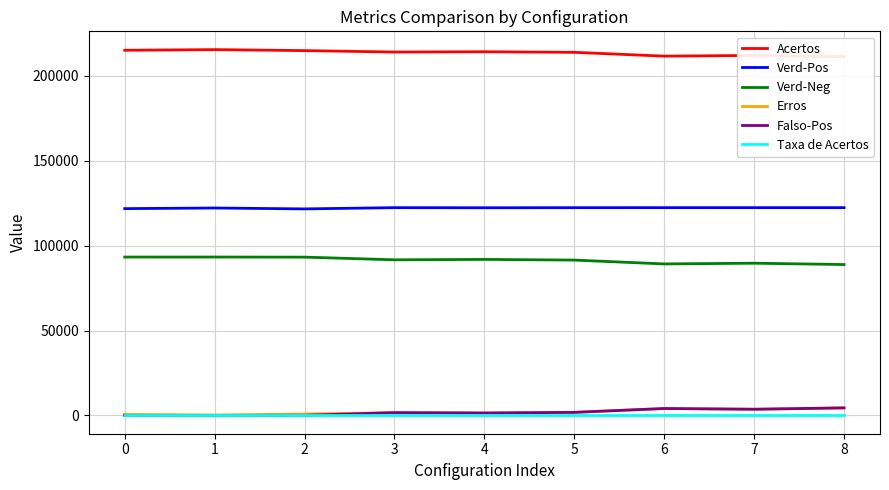

List the labels in order of Erros value, smallest first.

1, 0, 2, 4, 3, 5, 7, 6, 8